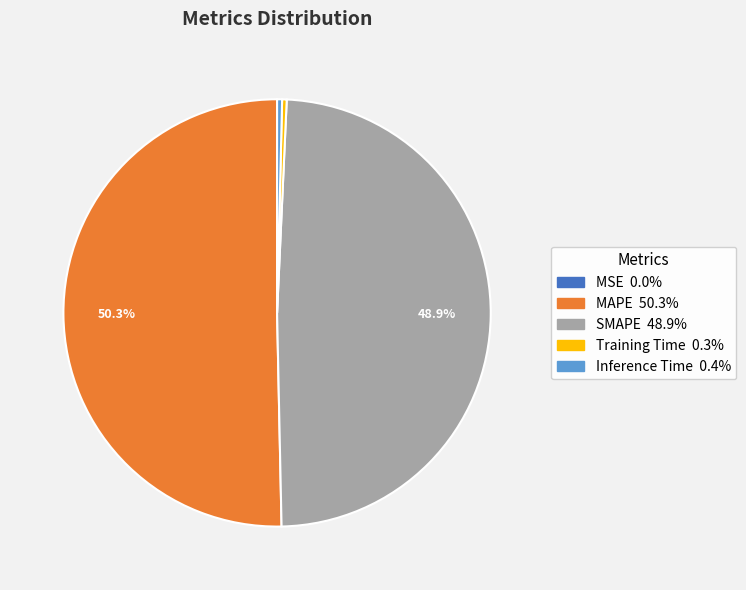

What percentage is NOT represented by SMAPE?

51.1%